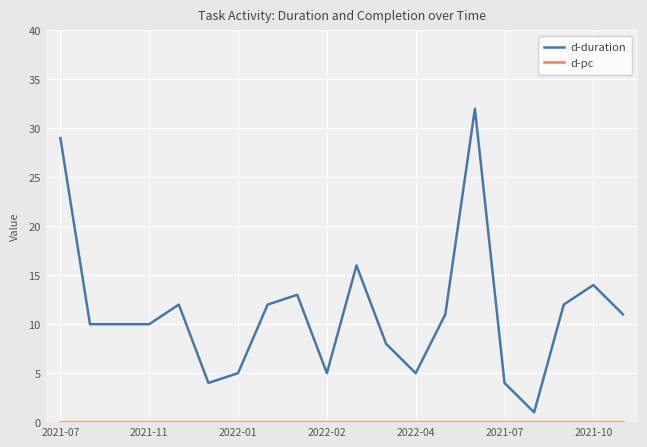

Which series has the widest spread of values?

d-duration